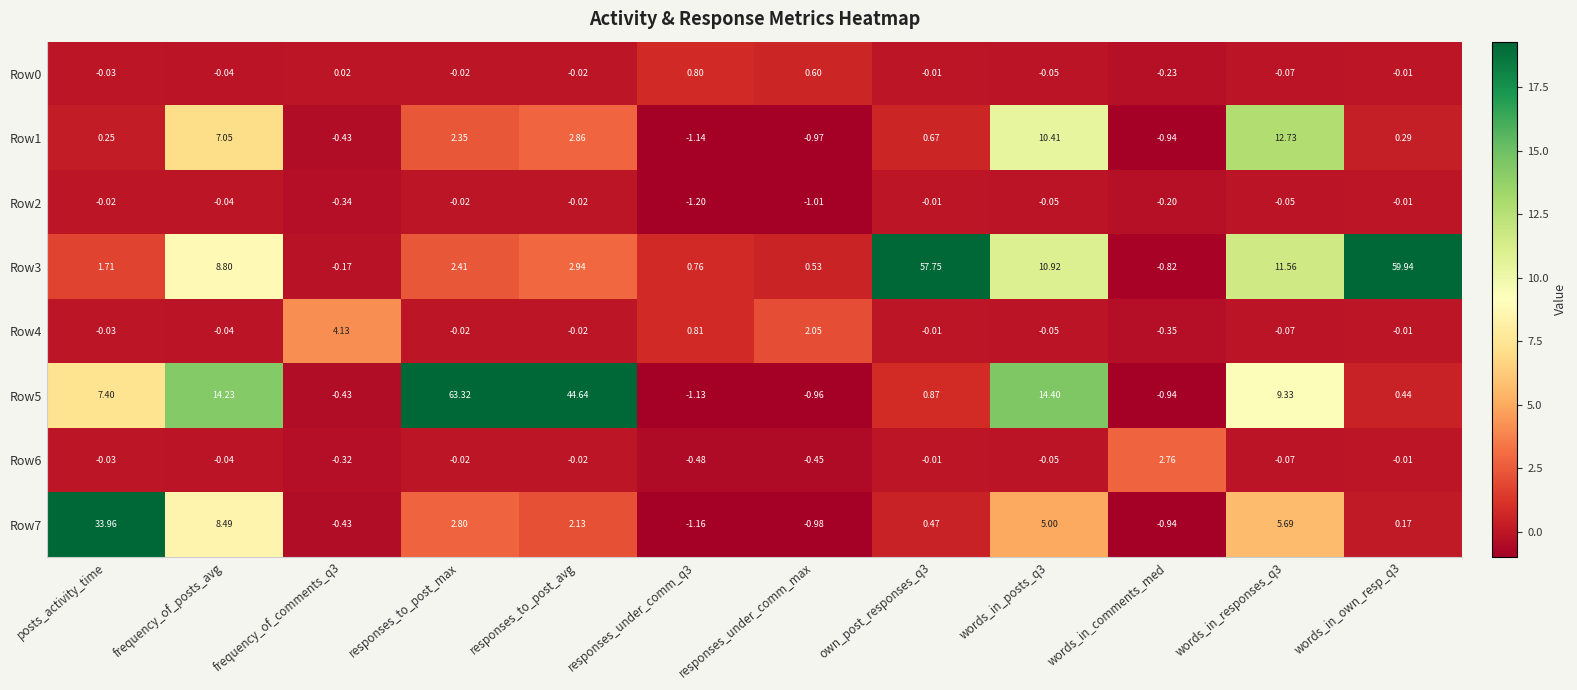

What is the smallest value displayed?

-1.2